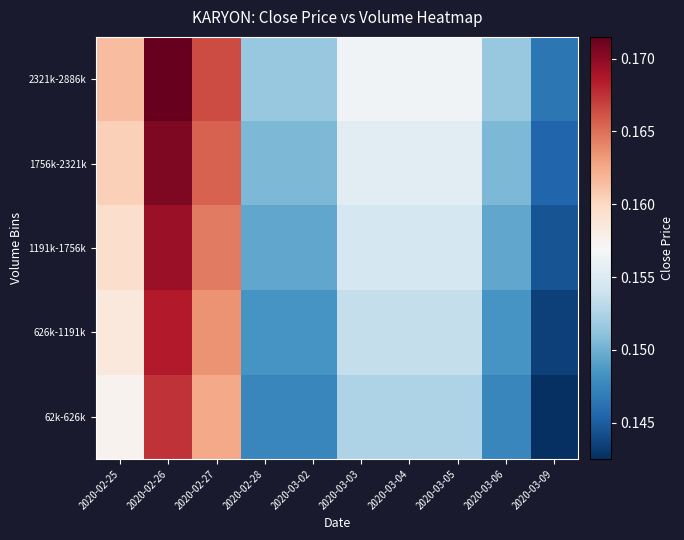

Which series changed the most between 2020-02-26 and 2020-03-02?

62k-626k